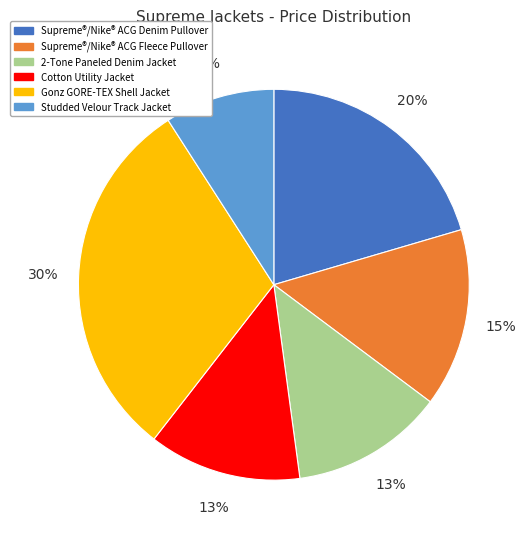

What percentage is the Supreme®/Nike® ACG Denim Pullover slice, to the nearest percent?

20%